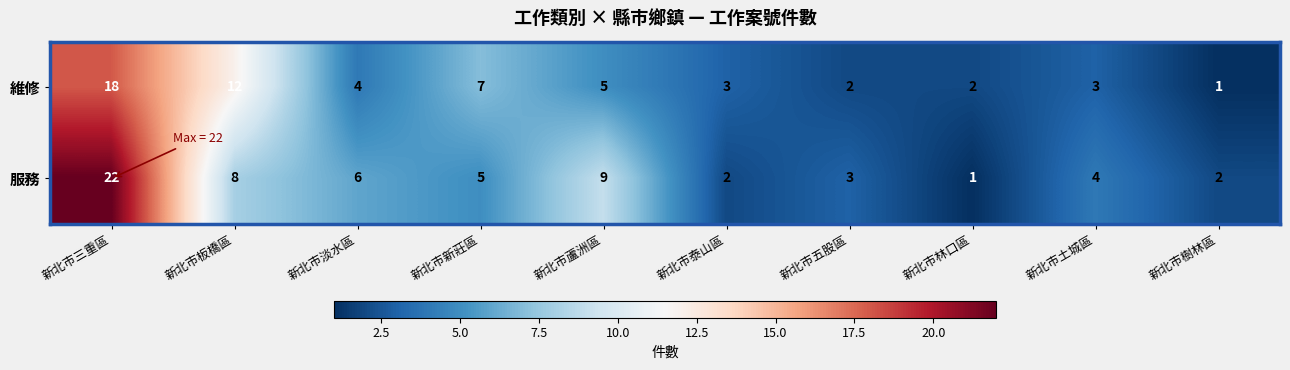

Which series changed the most between 新北市淡水區 and 新北市土城區?

服務